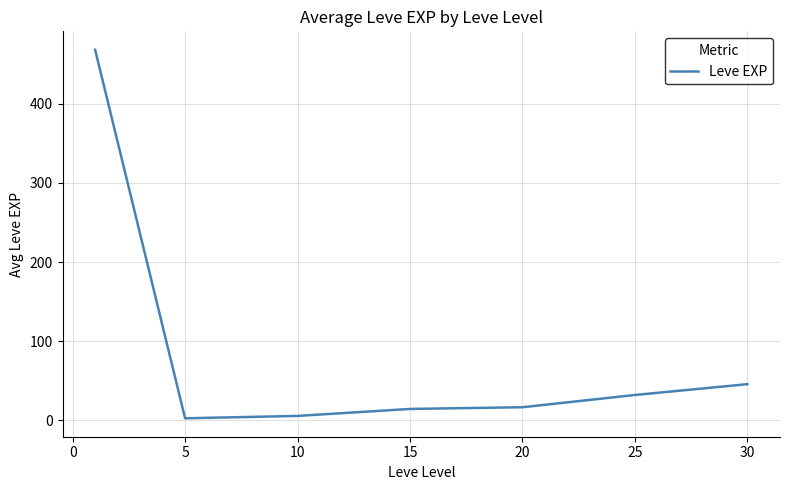

What is the difference between the maximum and minimum values?

466.2